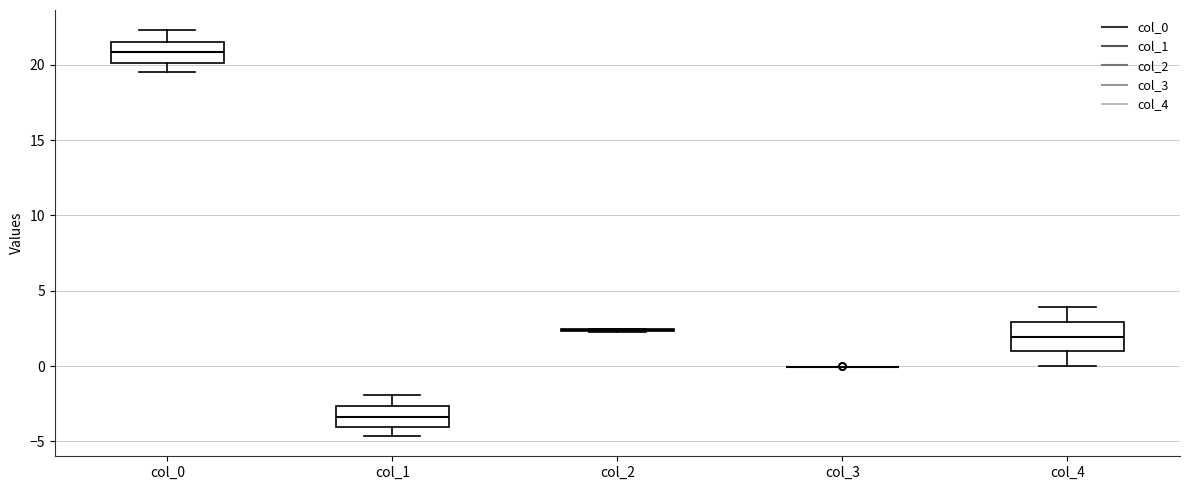

Reading left to right, transcribe this box plot: for each box, give where its median line is, the range the box spans, and where its two whiskers end, as read against the y-axis. The values are not printed on the chart, so give them approximately, as read against the axis.

col_0: median 21.0, box 20.0 to 21.5, whiskers 19.5 to 22.5
col_1: median -3.5, box -4.0 to -2.5, whiskers -4.5 to -2.0
col_2: box collapsed to a line at 2.5, whiskers 2.5 to 2.5
col_3: box collapsed to a line at 0.0, whiskers 0.0 to 0.0
col_4: median 2.0, box 1.0 to 3.0, whiskers 0.0 to 4.0